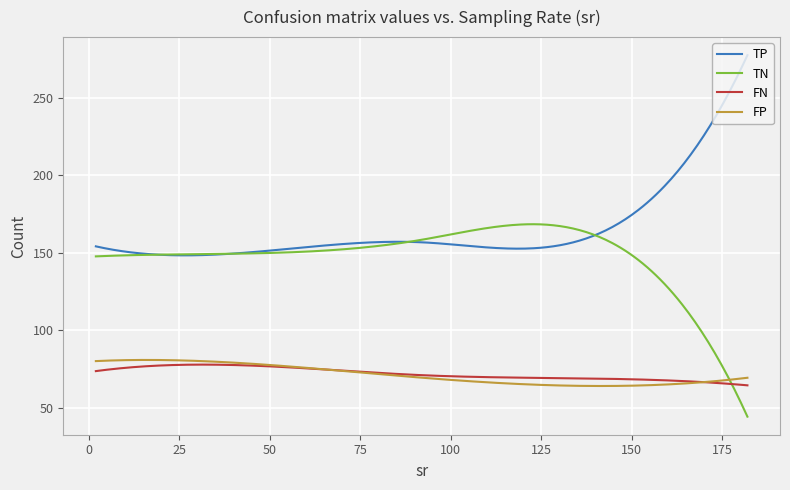

True or false: FP and TP cross at least once.

False